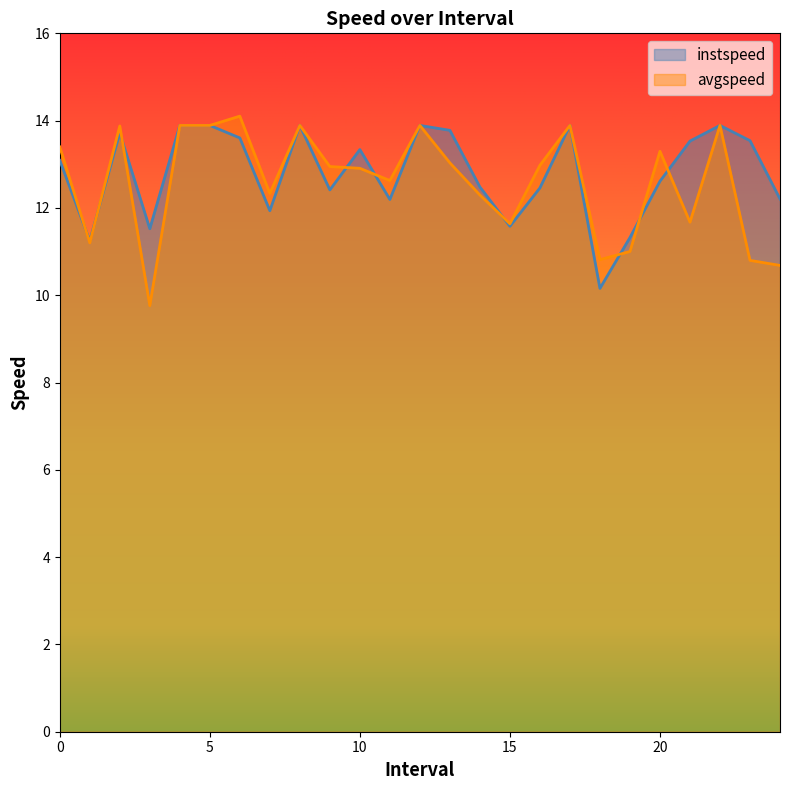

Which series has the largest range (max minus min)?

avgspeed